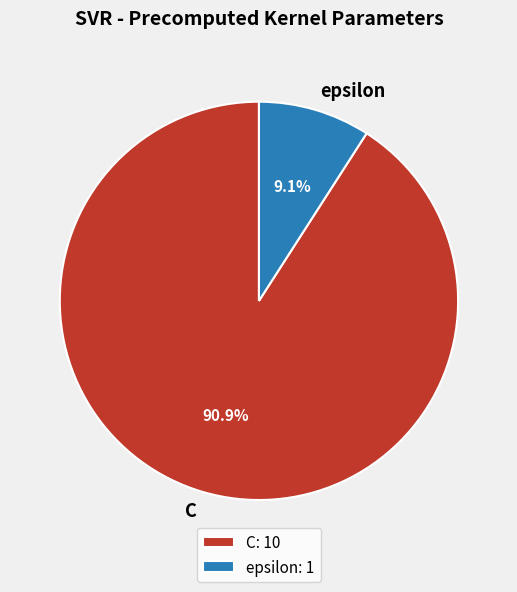

Between C and epsilon, which is larger?

C